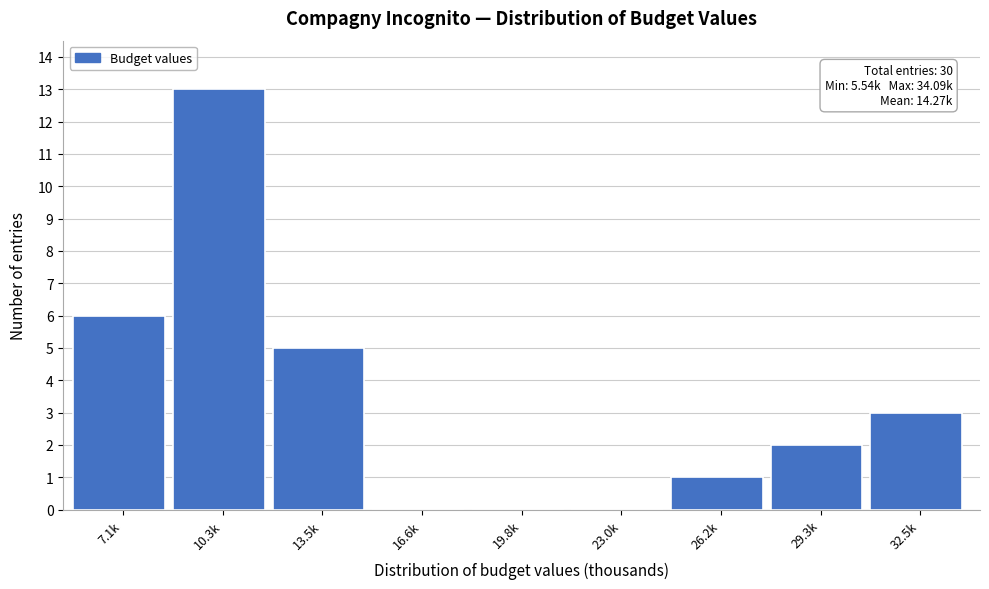

Reading left to right, extract all data points from this chart.

7.1k=6	10.3k=13	13.5k=5	16.6k=0	19.8k=0	23.0k=0	26.2k=1	29.3k=2	32.5k=3